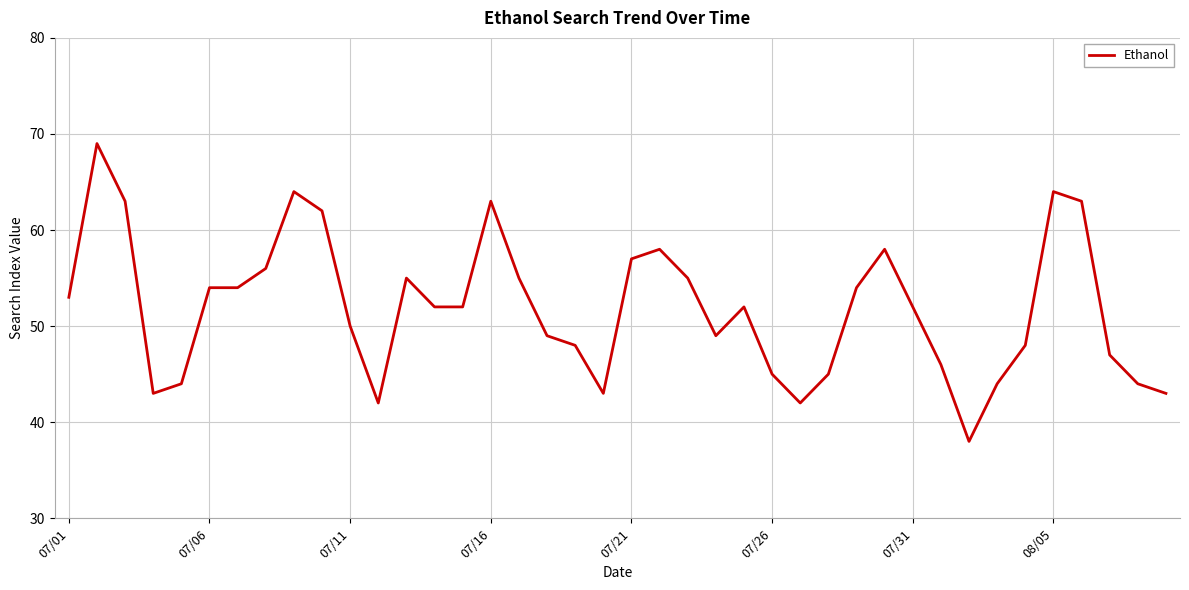

What is the greatest value displayed?

69